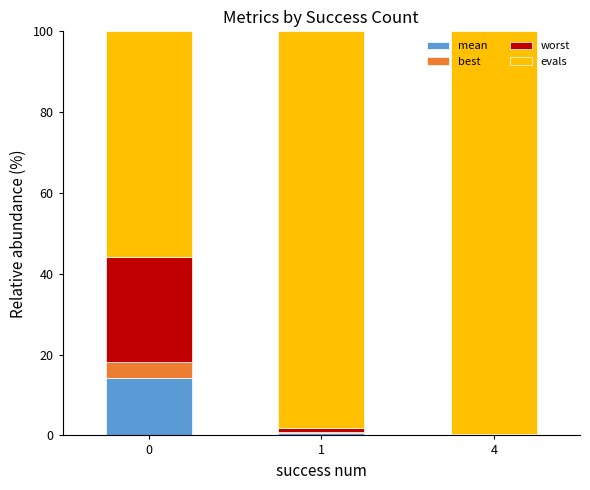

What are all the series names shown in the legend?

mean, best, worst, evals